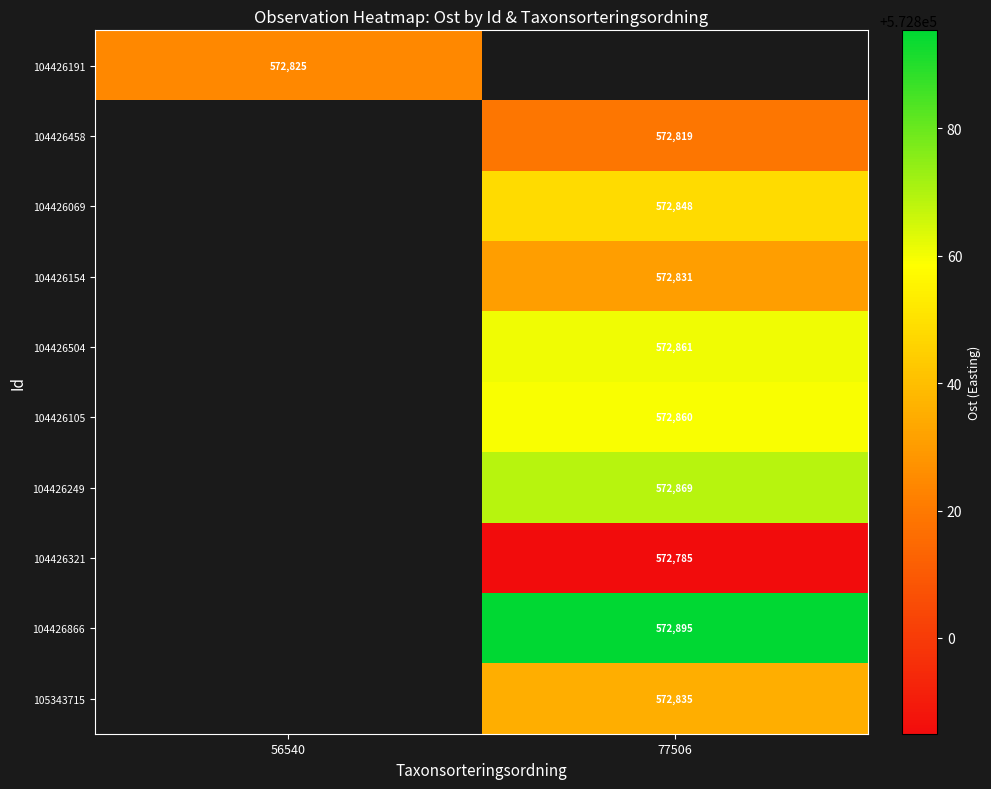

What is the smallest value displayed?

572784.9